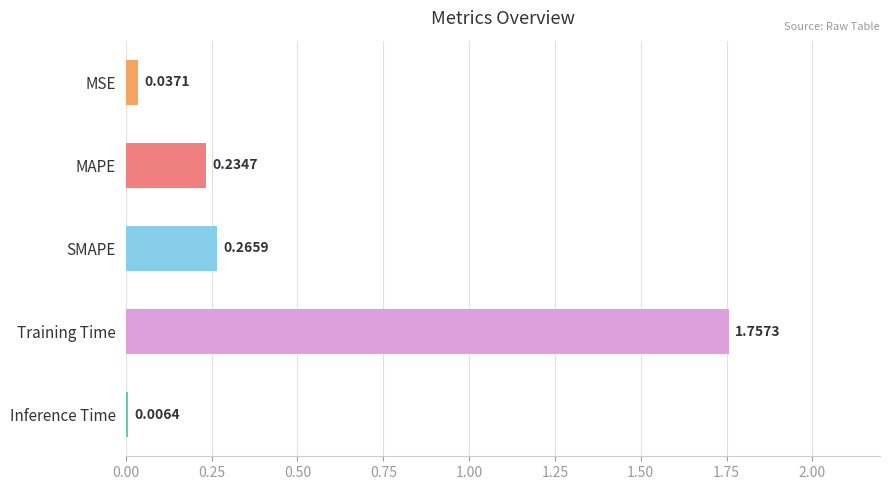

Which label corresponds to the largest value in the chart?

Training Time